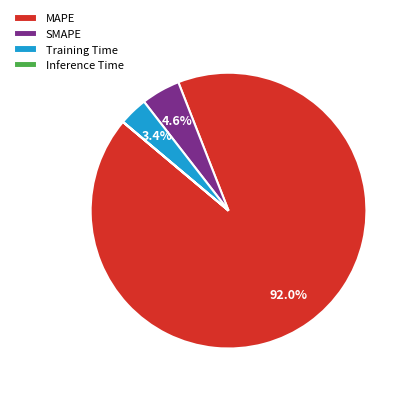

Which slice represents more than half of the pie?

MAPE